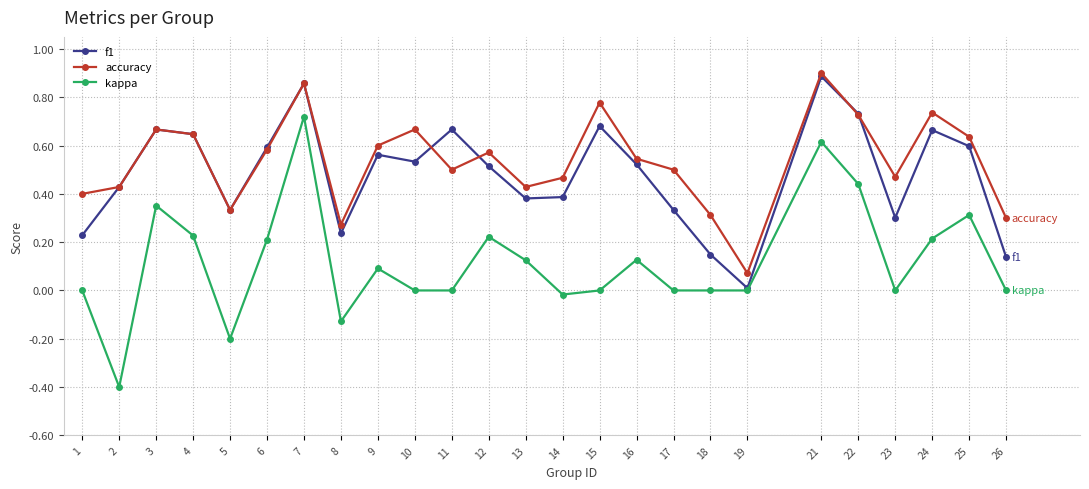

True or false: accuracy has a value of 0.4 at 2.

True